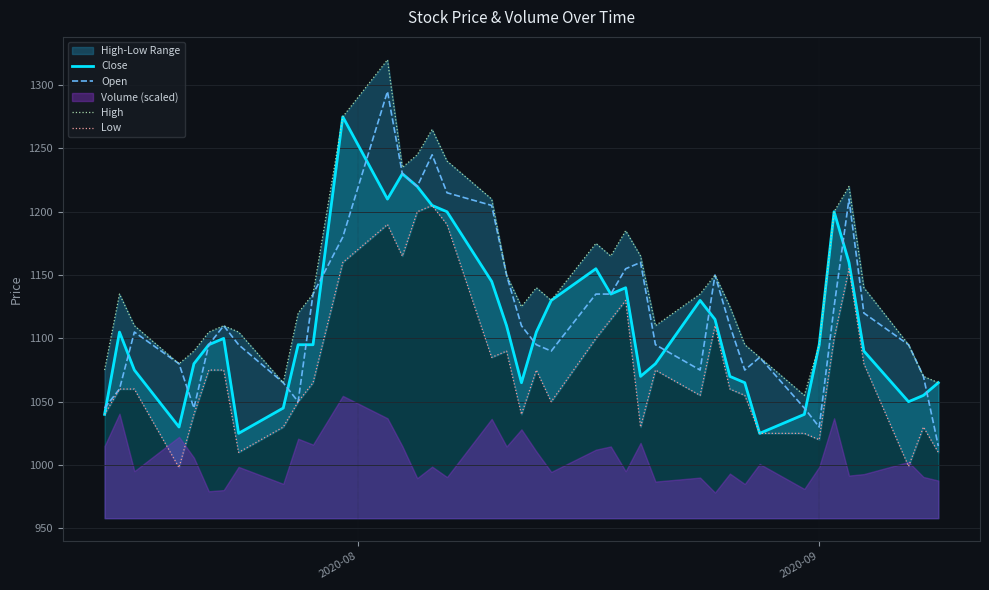

What is the minimum value for Close?

1025